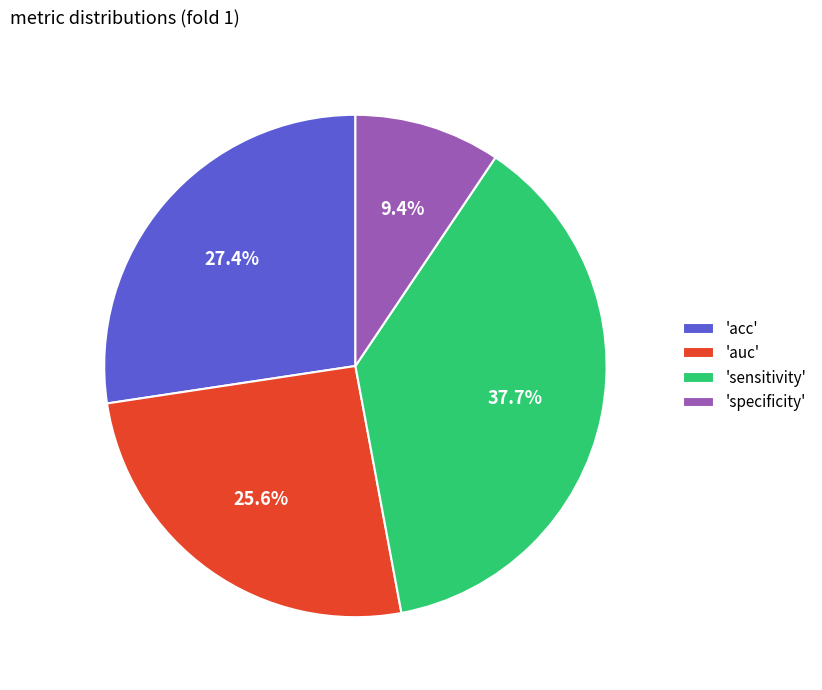

Which slice is the largest?

'sensitivity'